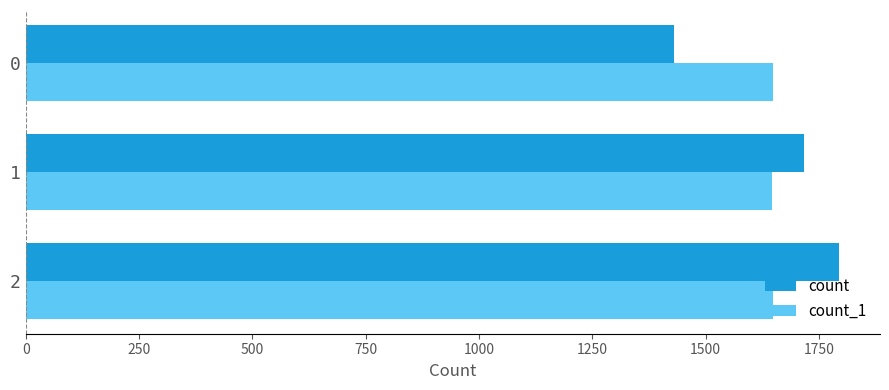

What is the highest value of the count_1 series?

1648